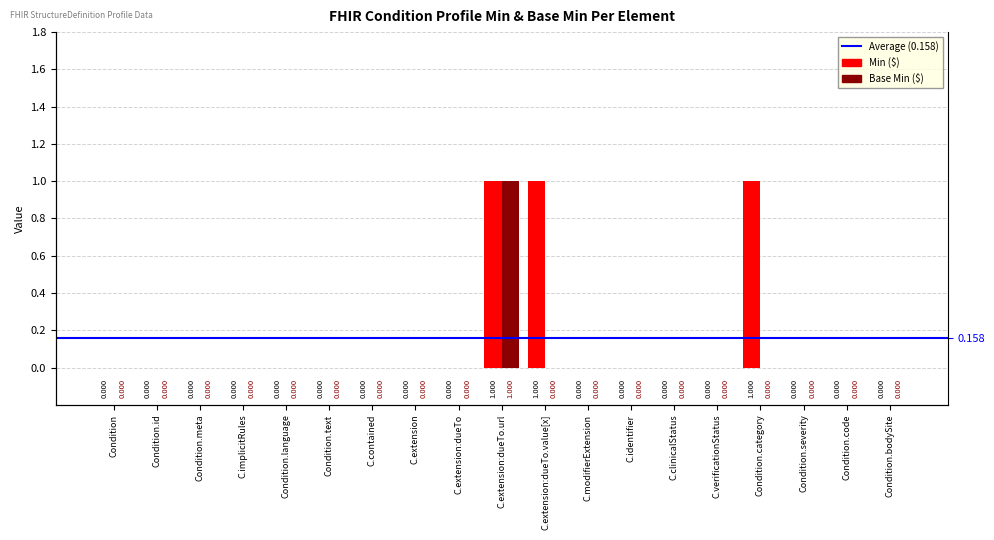

What is the maximum value shown in the chart?

1